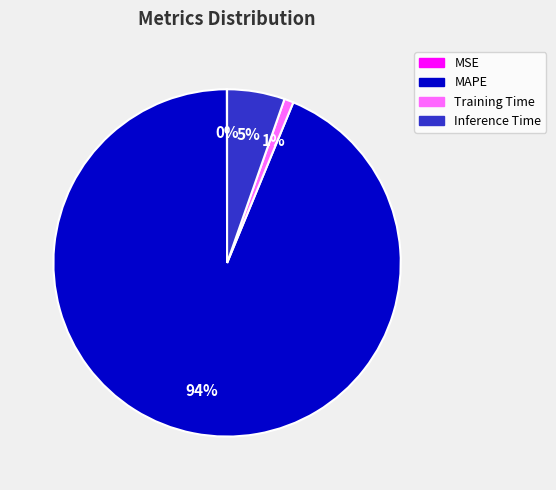

Which has a higher value, Training Time or Inference Time?

Inference Time